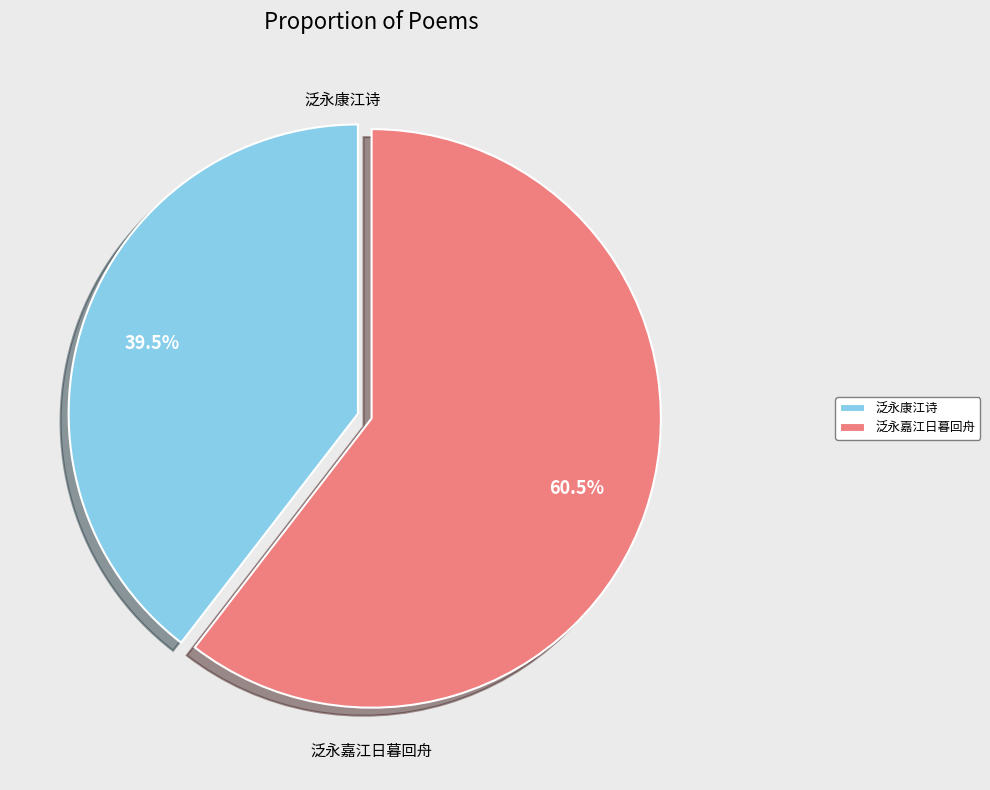

Approximately how many times larger is the value at 泛永嘉江日暮回舟 compared to 泛永康江诗?

1.5